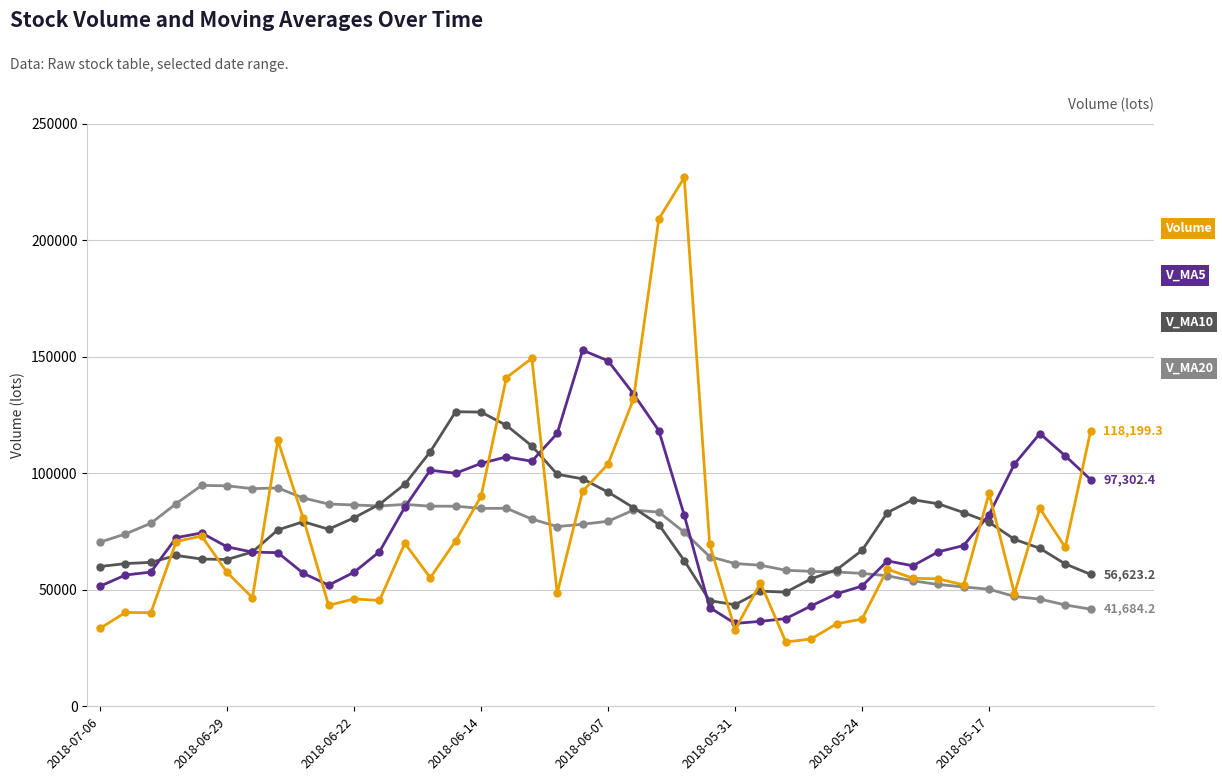

What is the maximum value shown in the chart?

226985.8